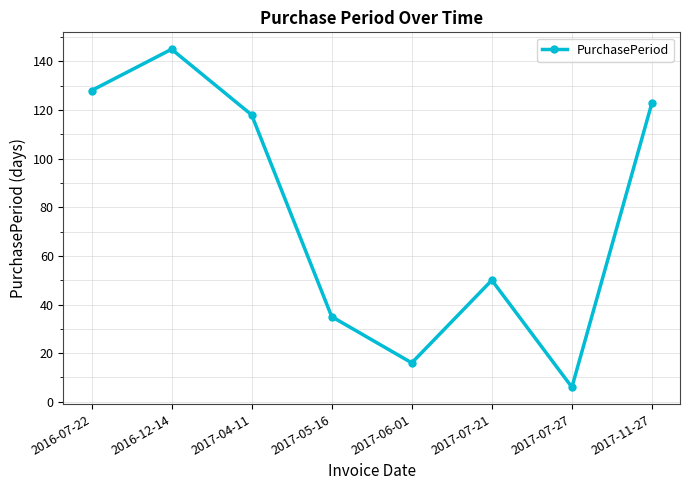

What position from the left is 2017-11-27?

8